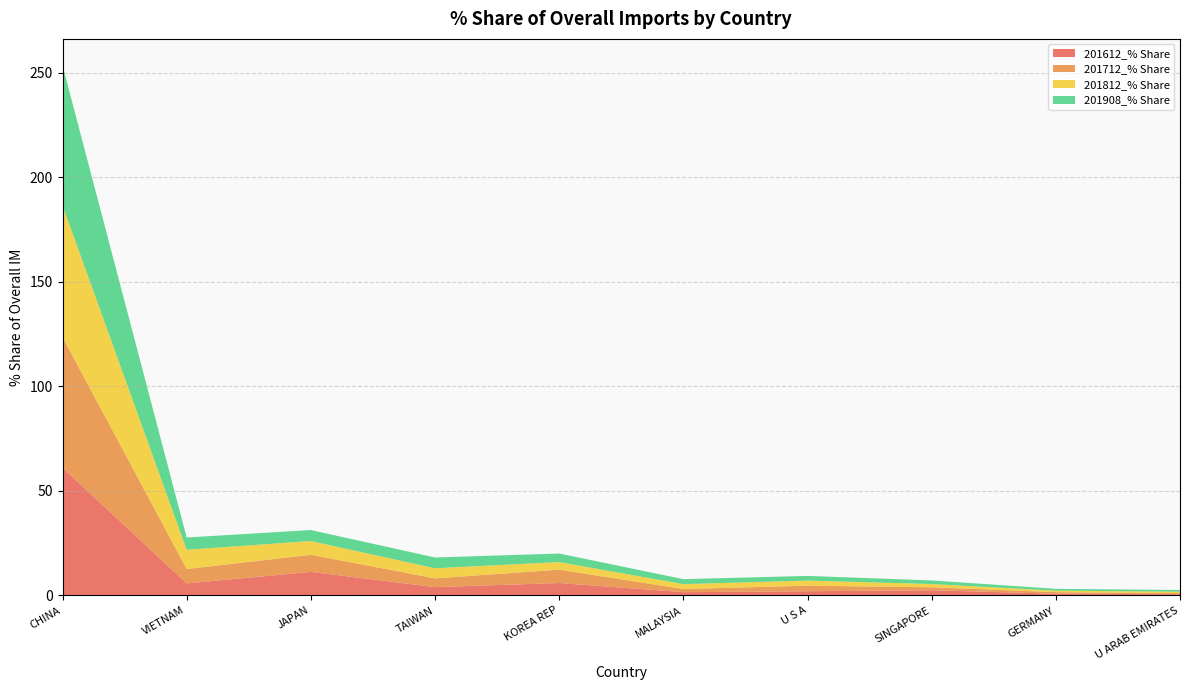

Reading right to left, extract all data points from this chart.

201612_% Share: 0.5	0.8	2.4	2.0	1.5	5.9	3.9	11.2	5.7	61.1
201712_% Share: 0.6	0.7	1.4	2.6	1.5	6.4	4.2	8.2	6.9	62.5
201812_% Share: 0.6	0.7	1.6	2.4	2.3	3.6	4.8	6.6	9.2	63.0
201908_% Share: 0.8	0.9	1.7	2.2	2.4	4.1	5.2	5.2	5.9	67.0